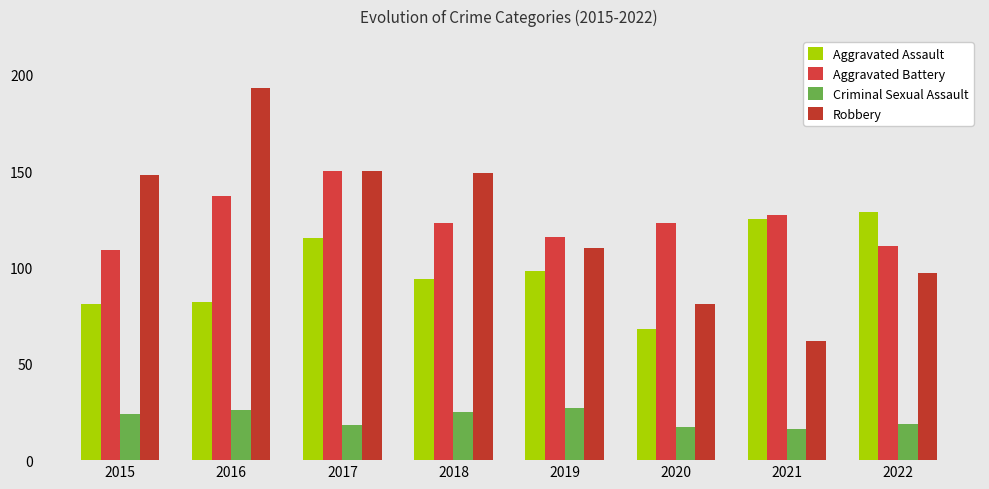

What is the value of the Aggravated Battery bar at the 7th from the left?

127